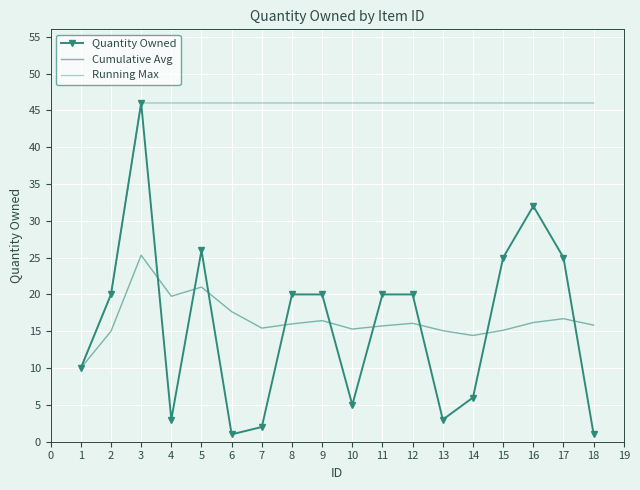

What value does the Running Max series have at 15?

46.0